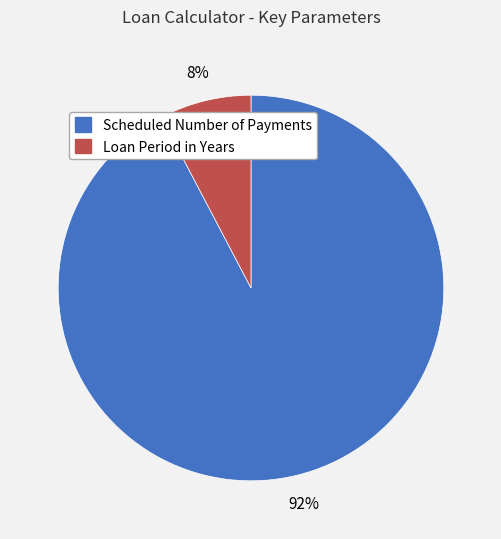

True or false: Loan Period in Years accounts for 8% of the total.

True